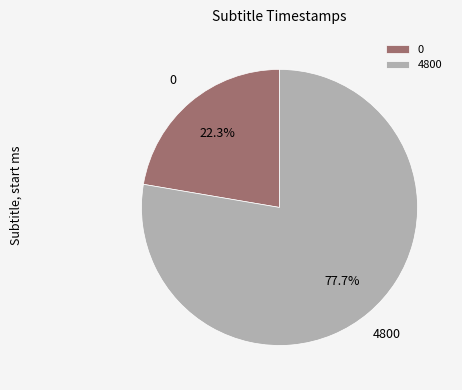

Between 0 and 4800, which is larger?

4800